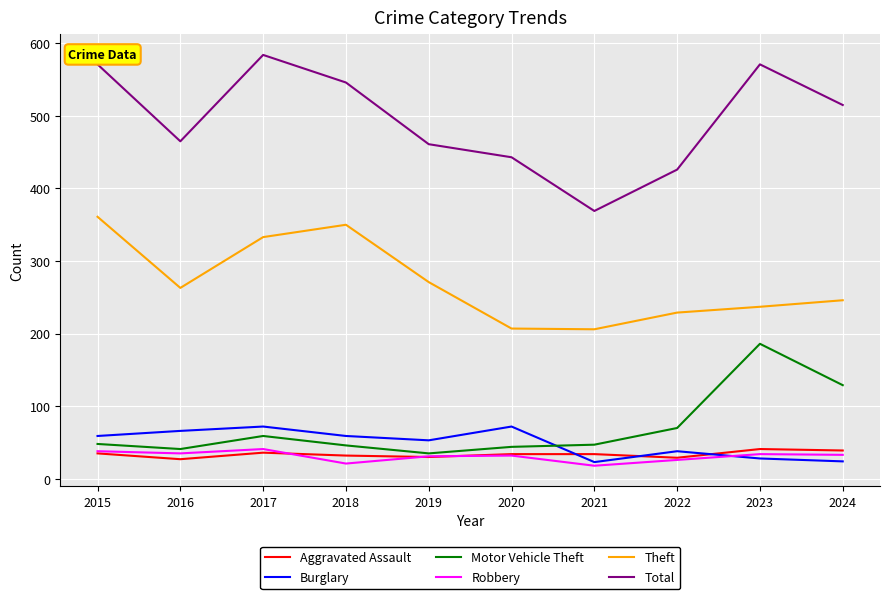

Is this an area chart (filled region under the line)?

No